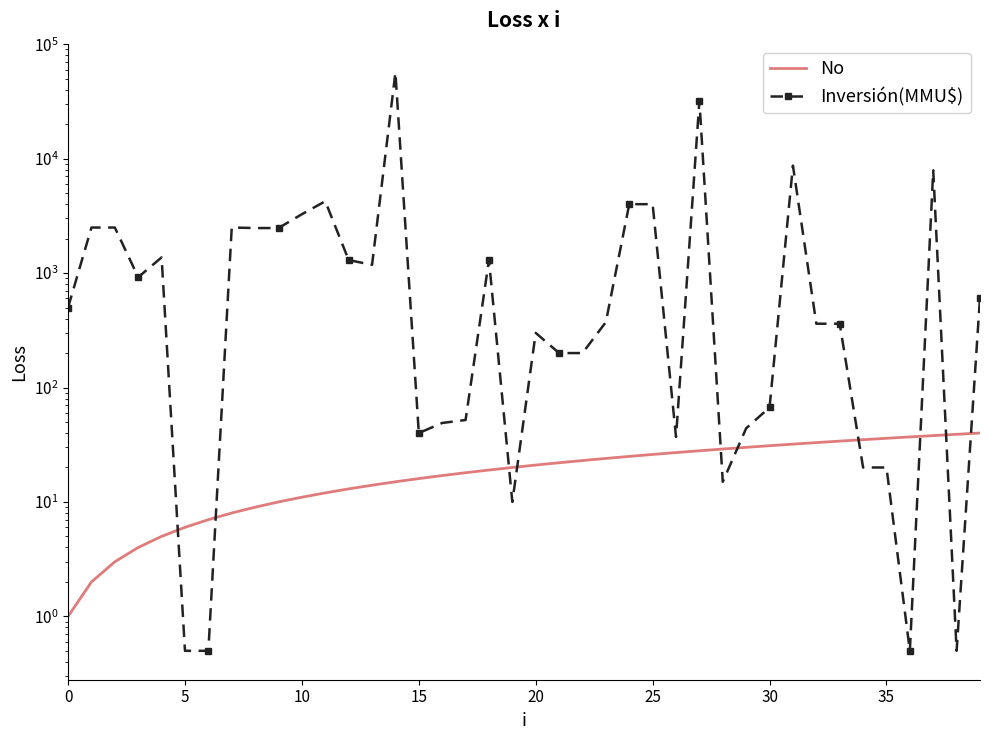

Which has a higher value, 20 or 31?

31